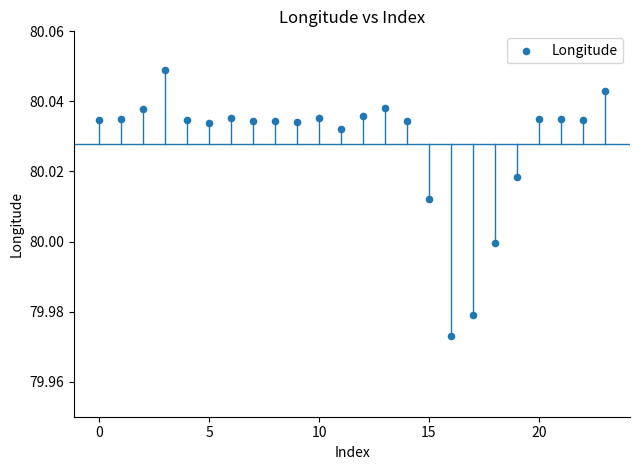

How many data points are displayed?

24